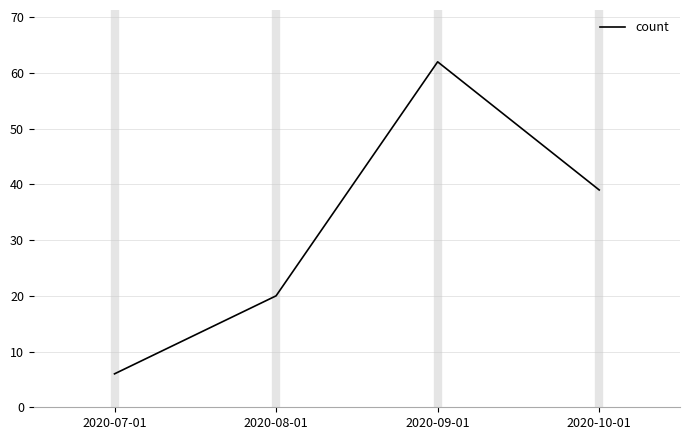

How many values are below 39?

2